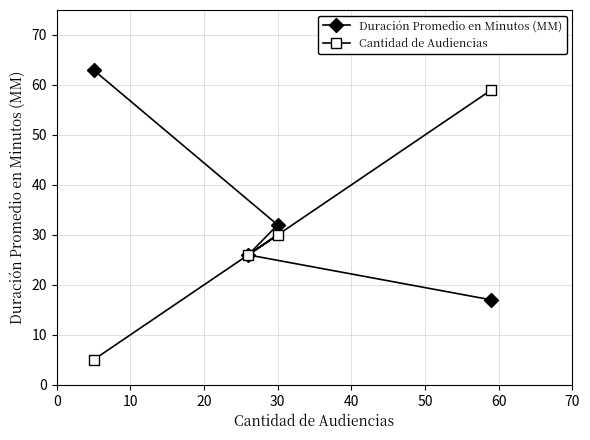

Which series has the largest range (max minus min)?

Cantidad de Audiencias